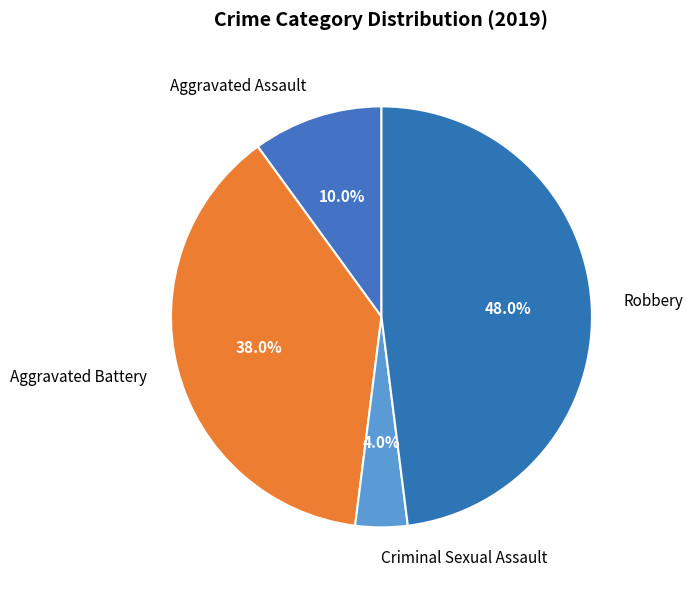

How many slices are in this pie chart?

4